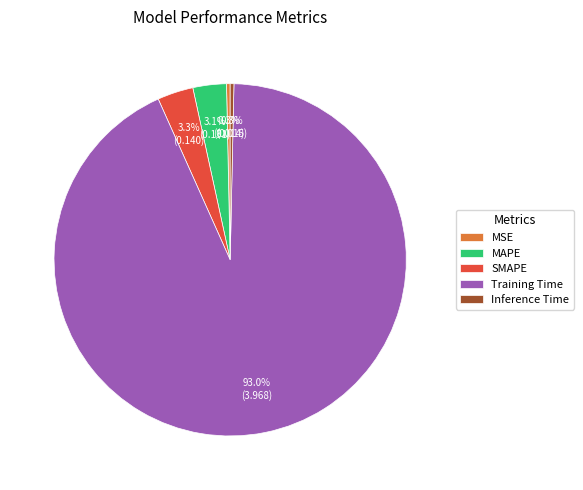

True or false: Inference Time accounts for 0% of the total.

True